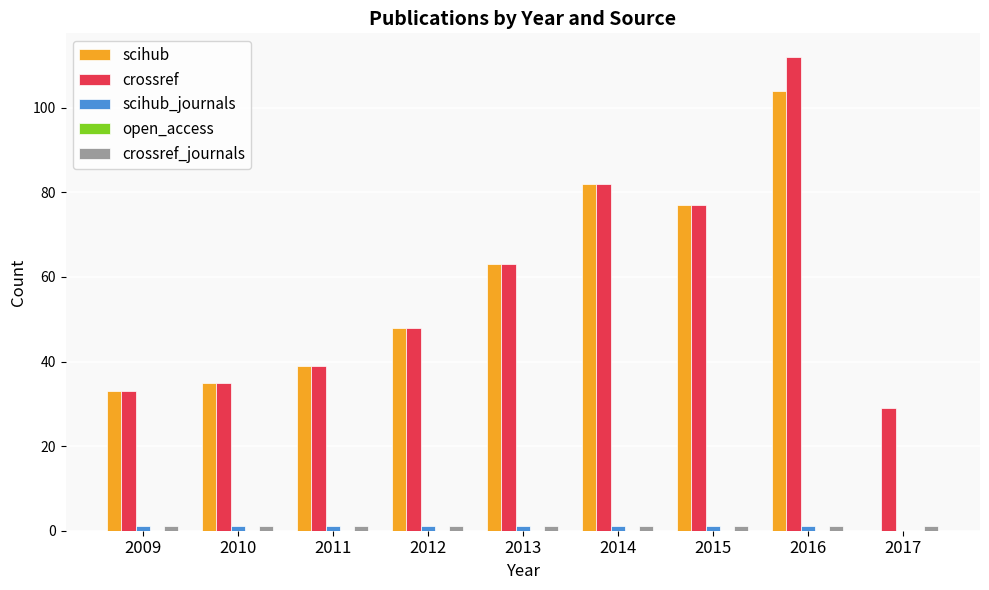

What is the total value across all series at 2011?

80